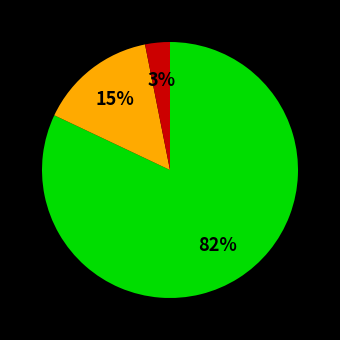

To the nearest percent, what is the difference between the largest and smallest slice percentages?

79%